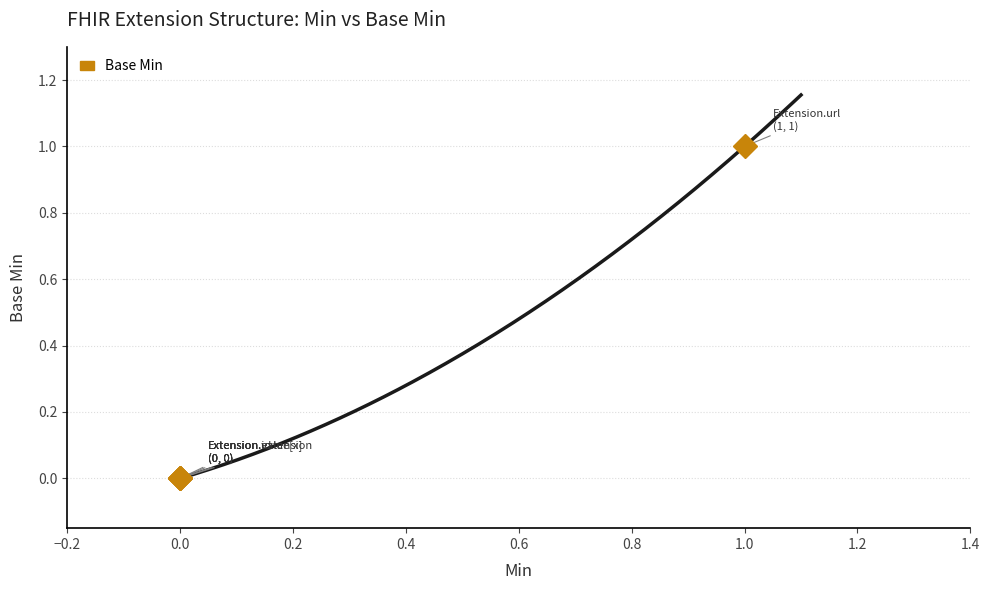

How many lines are shown in the chart?

1